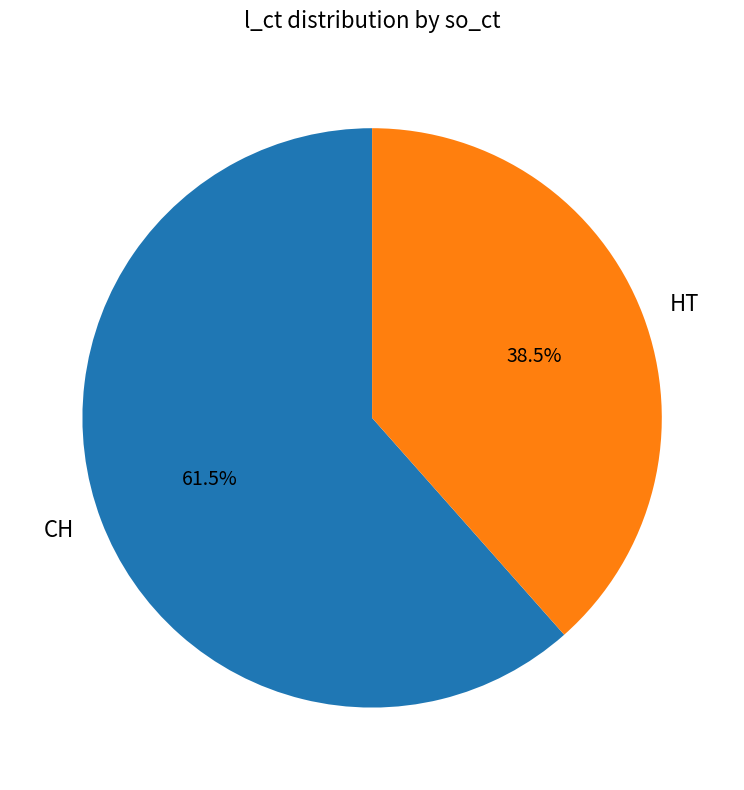

Combined, do HT and CH account for over 50%?

Yes